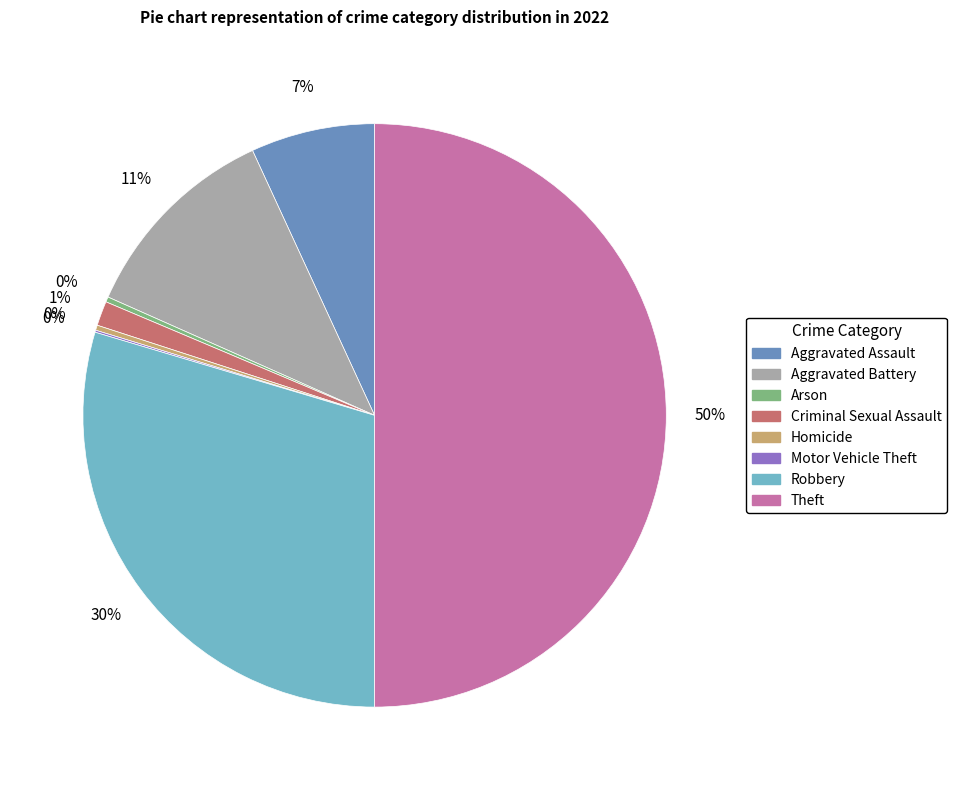

Is it true that Arson is 0% of the pie?

True